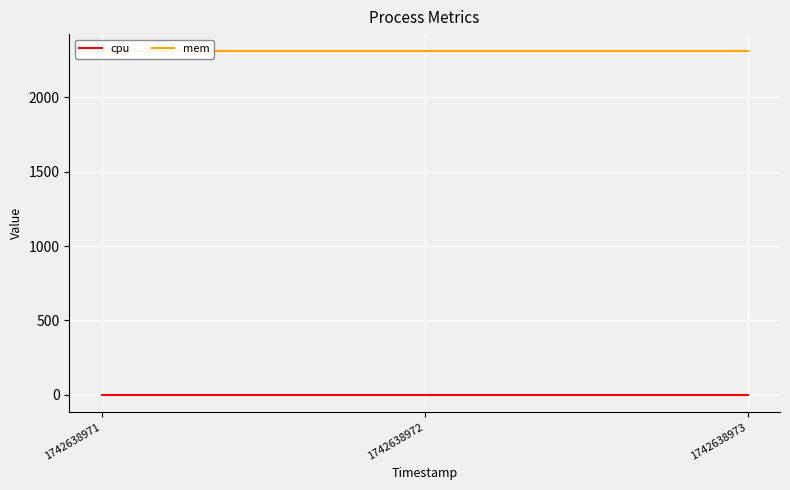

Which series has the largest range (max minus min)?

cpu